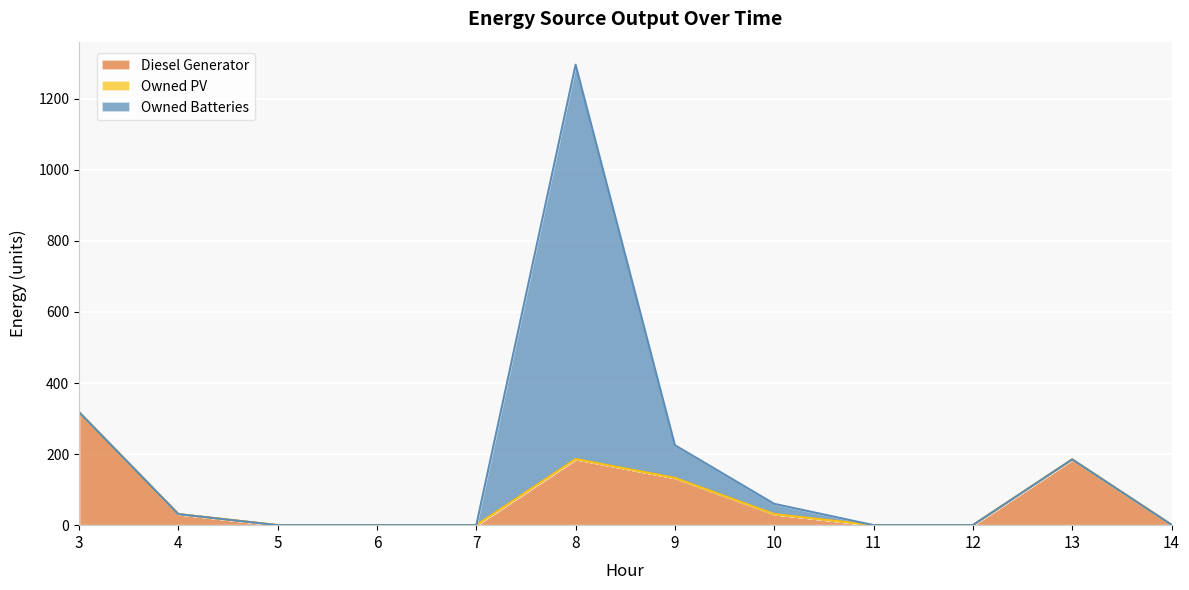

Between 9 and 8, which is larger?

8